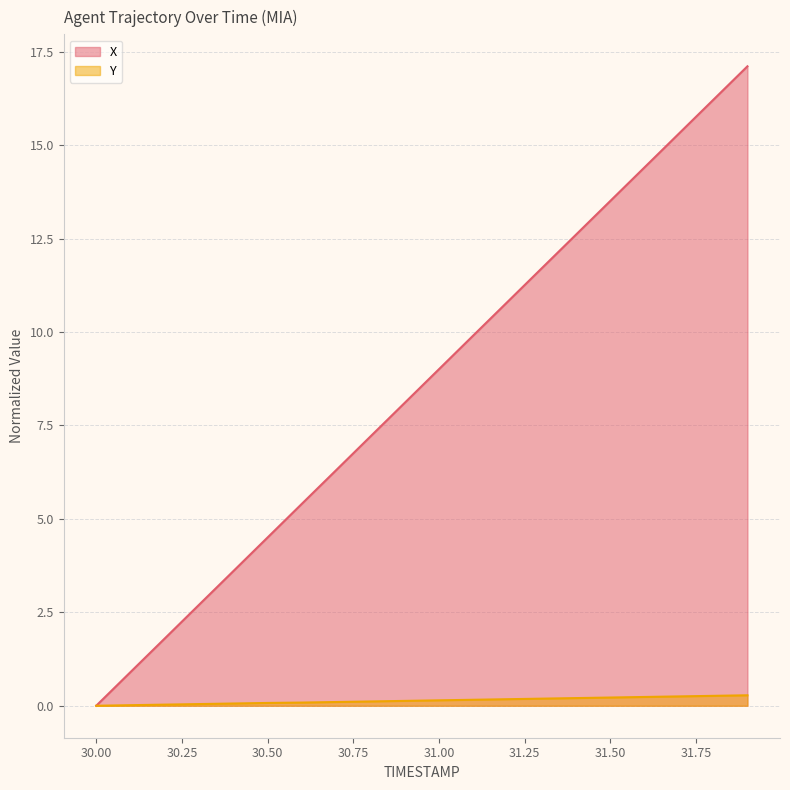

How many categories are shown in the chart?

20